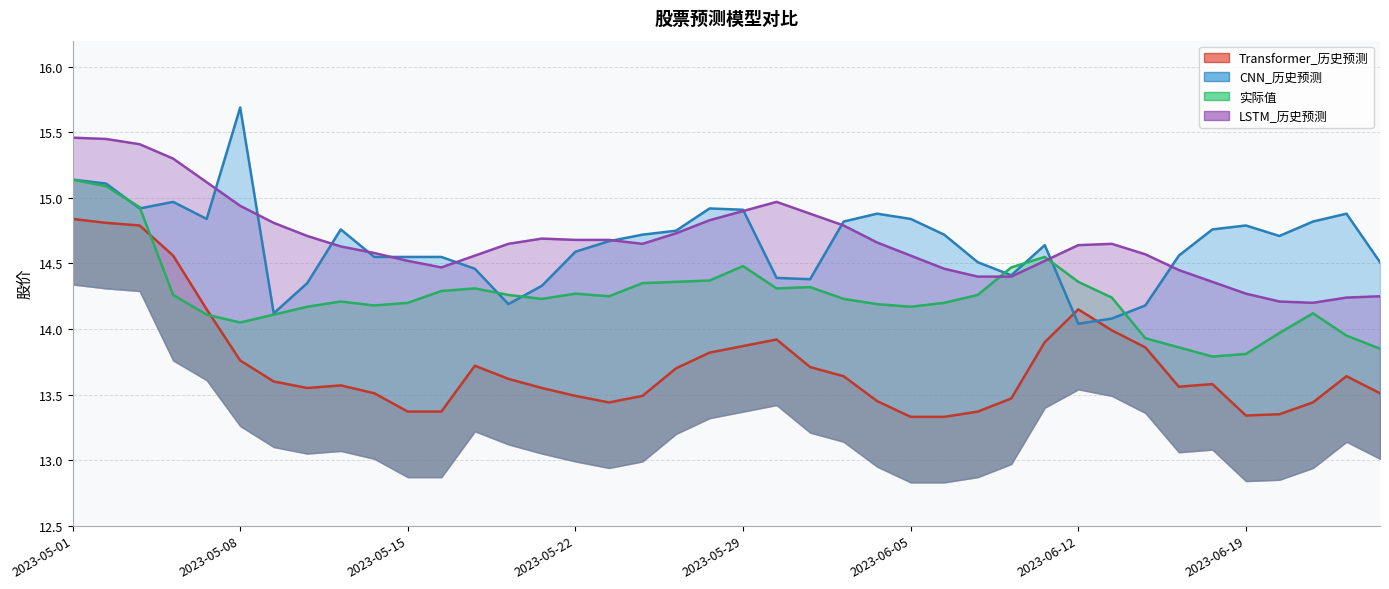

The value of 实际值 at 2023-05-04 is 14.3. True or false?

True